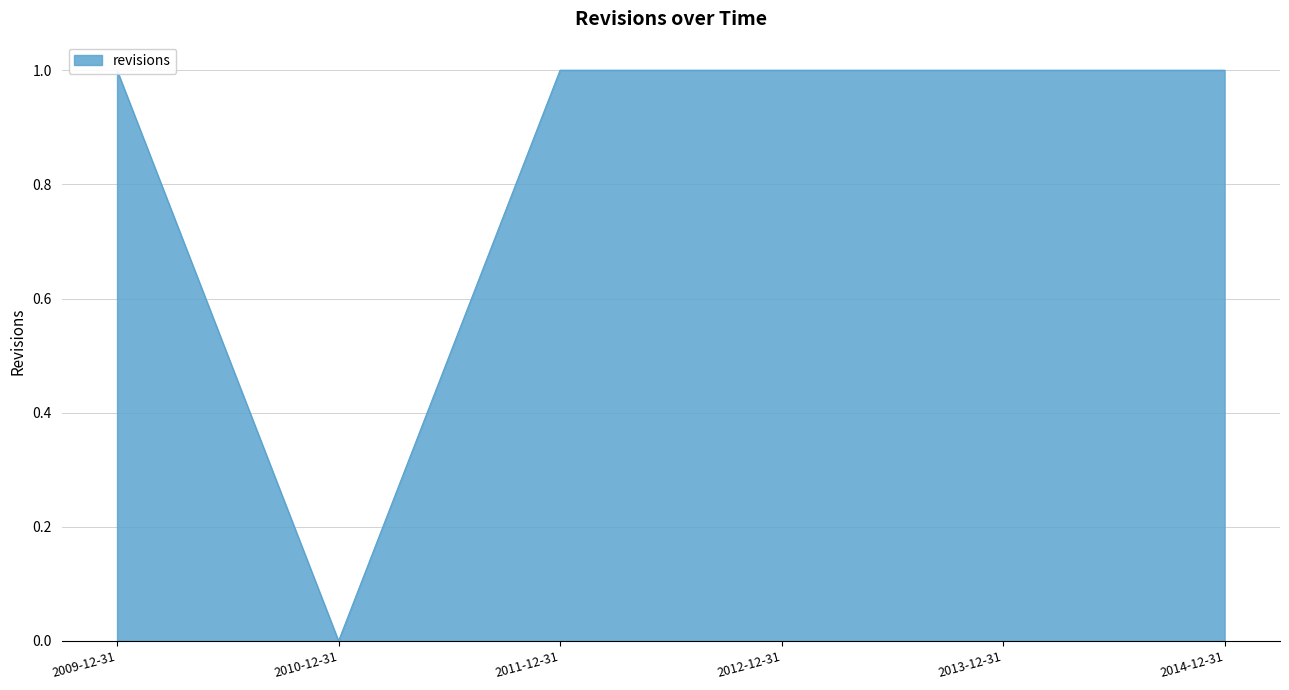

Reading left to right, transcribe all the data shown in this chart.

2009-12-31=1	2010-12-31=0	2011-12-31=1	2012-12-31=1	2013-12-31=1	2014-12-31=1